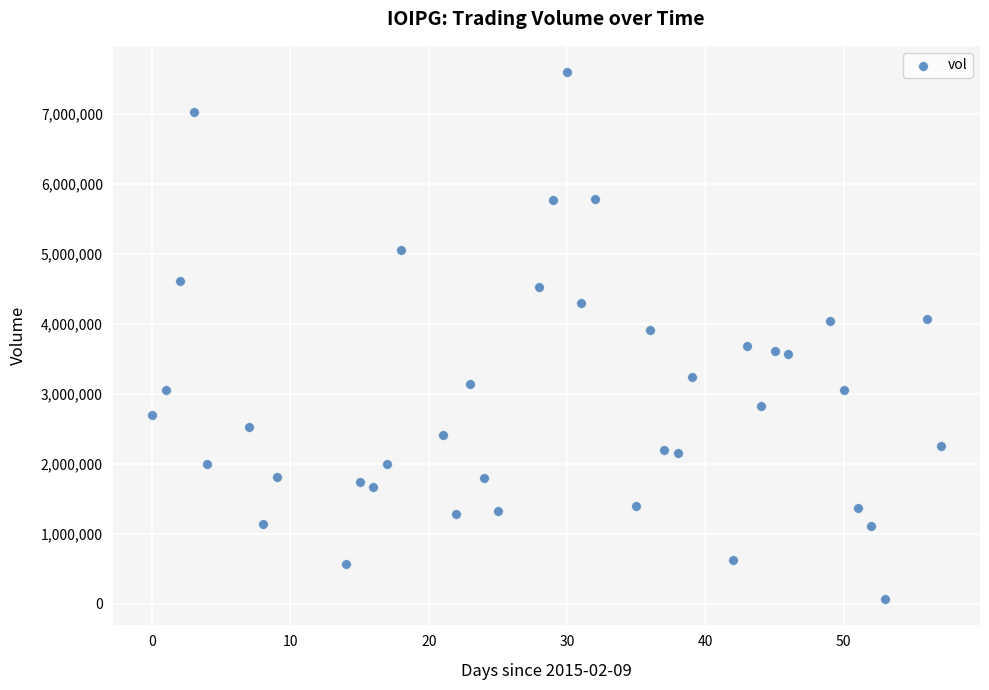

What is the range of X values (max minus min)?

57